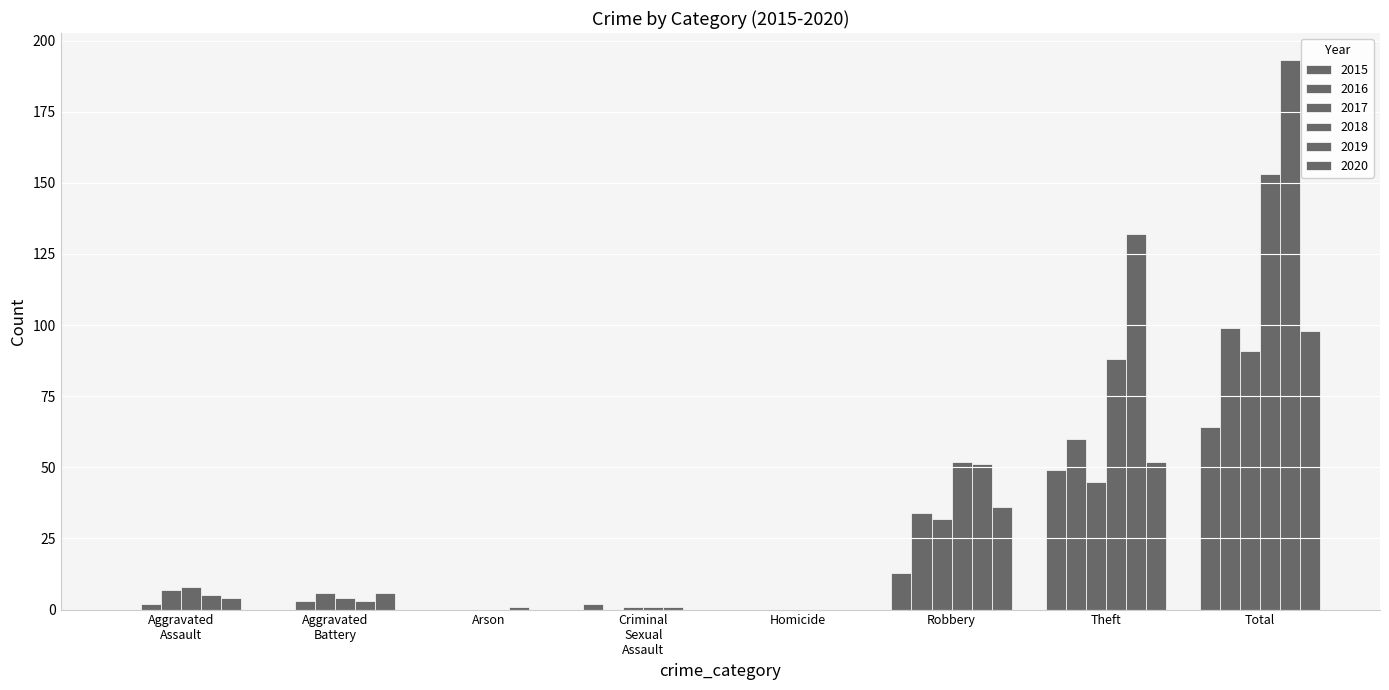

Are the bars grouped side by side (vs. stacked)?

Yes